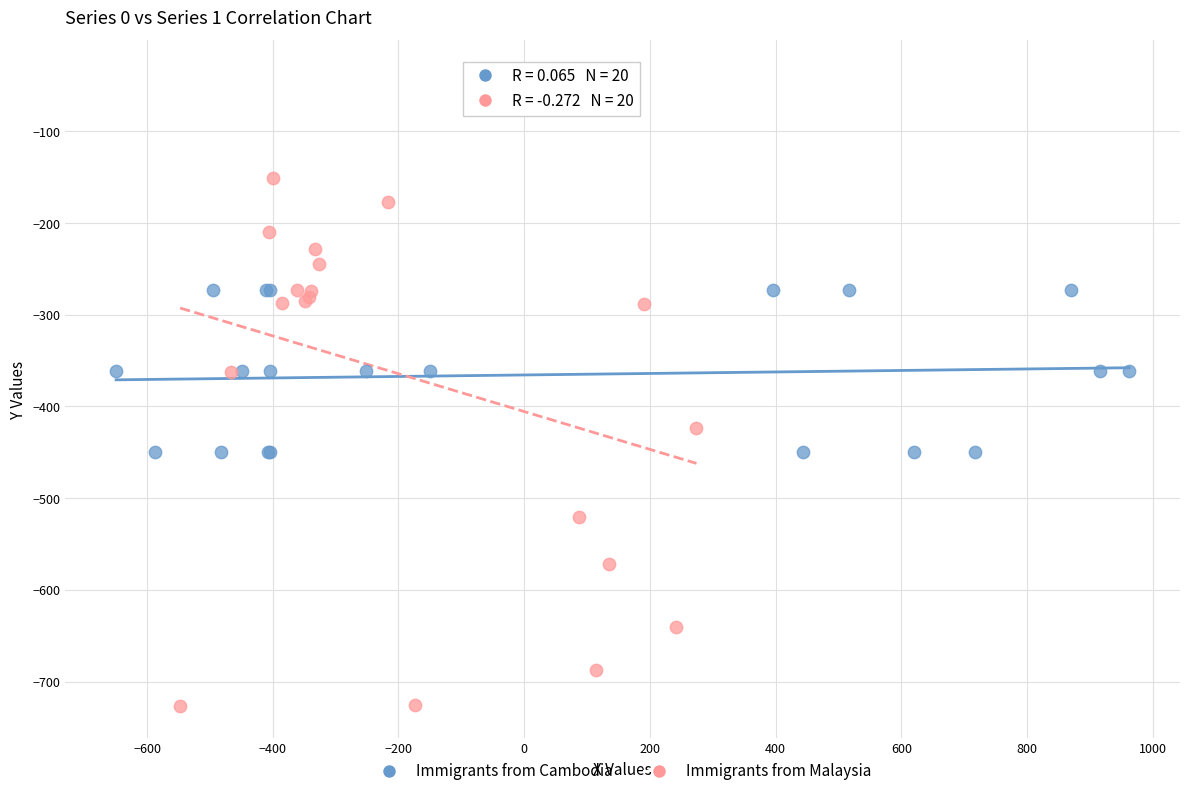

Which series has the largest Y range (max minus min)?

Immigrants from Malaysia